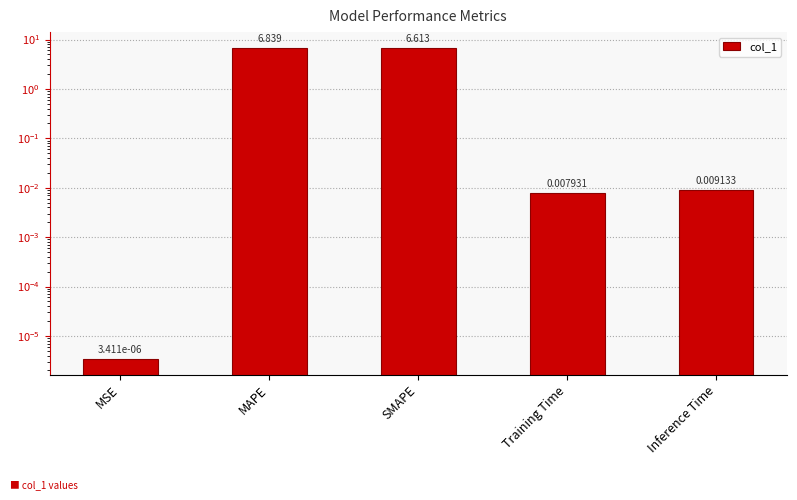

Does the chart contain stacked bars?

No